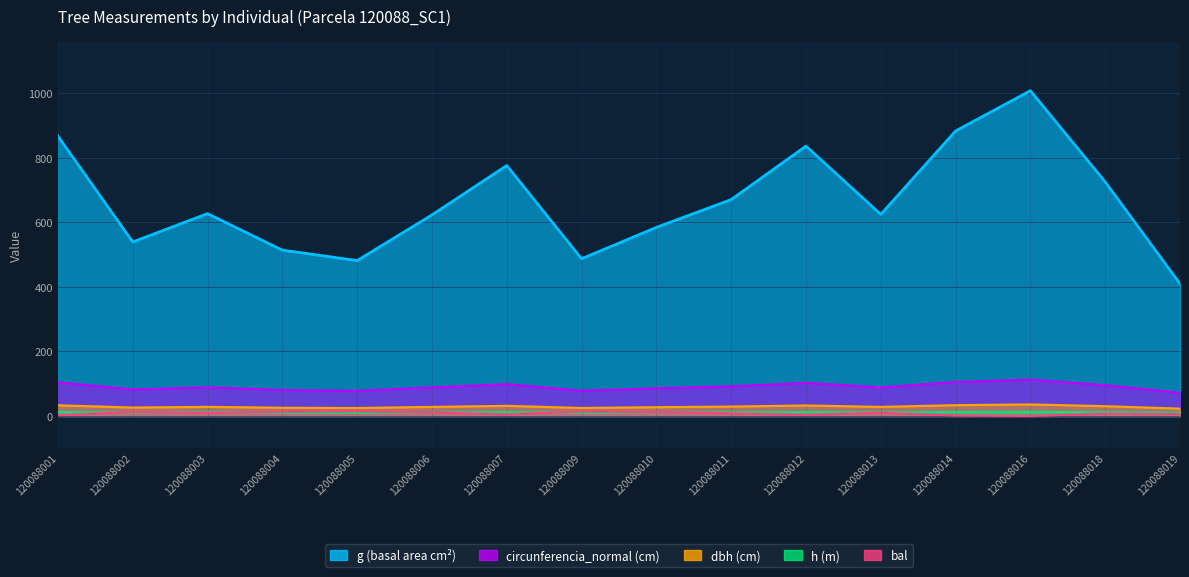

Where is the first local maximum for circunferencia_normal?

120088003